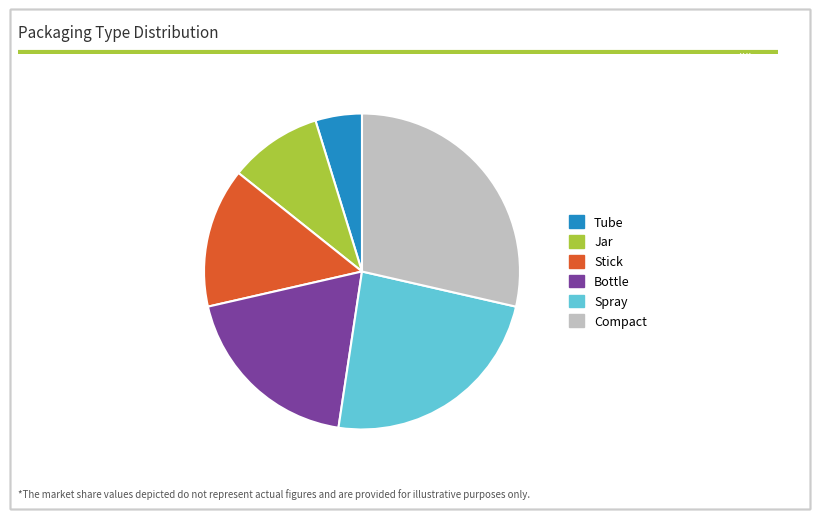

What is the ratio of the value at Bottle to the value at Tube?

4.0